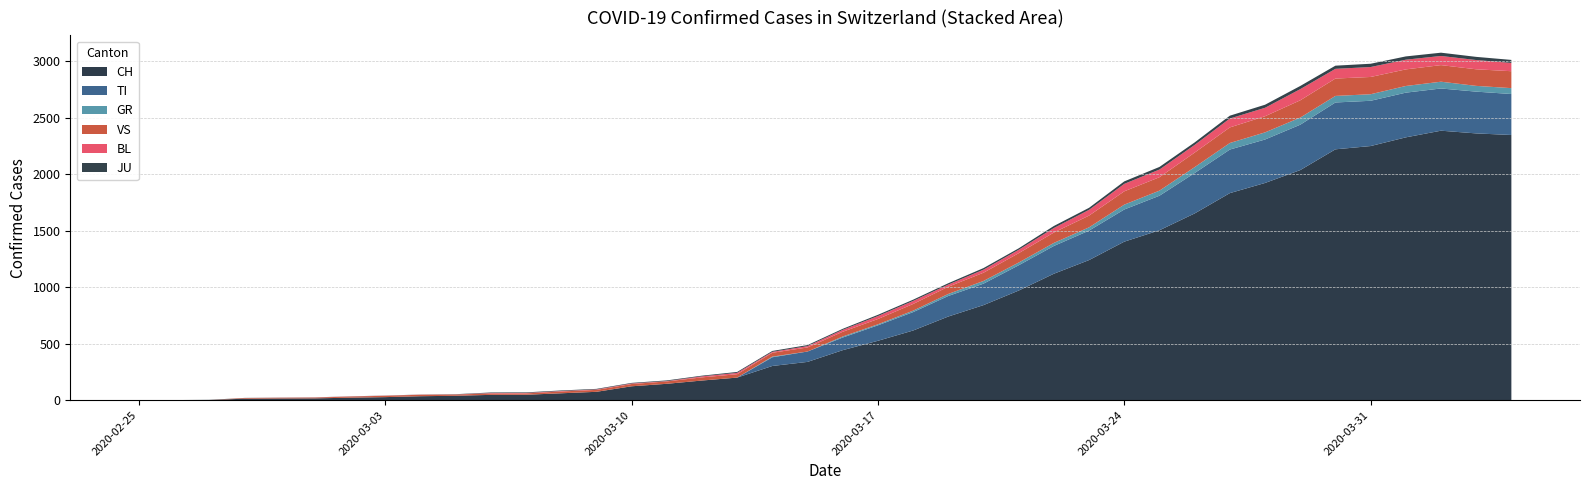

Reading left to right, list all the values displayed in this chart.

CH: 2020-02-25=0	2020-02-26=1	2020-02-27=2	2020-02-28=13	2020-02-29=15	2020-03-01=16	2020-03-02=22	2020-03-03=27	2020-03-04=35	2020-03-05=39	2020-03-06=47	2020-03-07=48	2020-03-08=61	2020-03-09=74	2020-03-10=123	2020-03-11=145	2020-03-12=174	2020-03-13=200	2020-03-14=303	2020-03-15=339	2020-03-16=443	2020-03-17=526	2020-03-18=617	2020-03-19=741	2020-03-20=842	2020-03-21=971	2020-03-22=1120	2020-03-23=1241	2020-03-24=1404	2020-03-25=1505	2020-03-26=1654	2020-03-27=1834	2020-03-28=1924	2020-03-29=2038	2020-03-30=2222	2020-03-31=2251	2020-04-01=2328	2020-04-02=2387	2020-04-03=2363	2020-04-04=2349
TI: 2020-02-25=0	2020-02-26=0	2020-02-27=0	2020-02-28=0	2020-02-29=0	2020-03-01=0	2020-03-02=0	2020-03-03=0	2020-03-04=0	2020-03-05=0	2020-03-06=0	2020-03-07=0	2020-03-08=0	2020-03-09=0	2020-03-10=0	2020-03-11=0	2020-03-12=0	2020-03-13=0	2020-03-14=77	2020-03-15=92	2020-03-16=112	2020-03-17=137	2020-03-18=163	2020-03-19=182	2020-03-20=190	2020-03-21=224	2020-03-22=246	2020-03-23=261	2020-03-24=285	2020-03-25=306	2020-03-26=358	2020-03-27=386	2020-03-28=385	2020-03-29=402	2020-03-30=415	2020-03-31=401	2020-04-01=396	2020-04-02=374	2020-04-03=370	2020-04-04=363
GR: 2020-02-25=0	2020-02-26=0	2020-02-27=0	2020-02-28=0	2020-02-29=0	2020-03-01=0	2020-03-02=0	2020-03-03=0	2020-03-04=0	2020-03-05=0	2020-03-06=0	2020-03-07=0	2020-03-08=0	2020-03-09=0	2020-03-10=0	2020-03-11=0	2020-03-12=0	2020-03-13=0	2020-03-14=6	2020-03-15=0	2020-03-16=9	2020-03-17=9	2020-03-18=13	2020-03-19=18	2020-03-20=24	2020-03-21=24	2020-03-22=27	2020-03-23=29	2020-03-24=43	2020-03-25=45	2020-03-26=52	2020-03-27=58	2020-03-28=63	2020-03-29=63	2020-03-30=58	2020-03-31=58	2020-04-01=59	2020-04-02=60	2020-04-03=51	2020-04-04=52
VS: 2020-02-25=0	2020-02-26=0	2020-02-27=0	2020-02-28=6	2020-02-29=6	2020-03-01=7	2020-03-02=10	2020-03-03=12	2020-03-04=13	2020-03-05=11	2020-03-06=12	2020-03-07=12	2020-03-08=16	2020-03-09=17	2020-03-10=20	2020-03-11=21	2020-03-12=28	2020-03-13=30	2020-03-14=34	2020-03-15=36	2020-03-16=42	2020-03-17=47	2020-03-18=59	2020-03-19=64	2020-03-20=73	2020-03-21=83	2020-03-22=92	2020-03-23=104	2020-03-24=118	2020-03-25=119	2020-03-26=129	2020-03-27=138	2020-03-28=143	2020-03-29=153	2020-03-30=154	2020-03-31=153	2020-04-01=147	2020-04-02=147	2020-04-03=147	2020-04-04=150
JU: 2020-02-25=0	2020-02-26=0	2020-02-27=1	2020-02-28=1	2020-02-29=1	2020-03-01=1	2020-03-02=1	2020-03-03=1	2020-03-04=1	2020-03-05=2	2020-03-06=5	2020-03-07=5	2020-03-08=5	2020-03-09=5	2020-03-10=5	2020-03-11=6	2020-03-12=6	2020-03-13=8	2020-03-14=8	2020-03-15=9	2020-03-16=9	2020-03-17=11	2020-03-18=11	2020-03-19=12	2020-03-20=14	2020-03-21=13	2020-03-22=18	2020-03-23=18	2020-03-24=22	2020-03-25=23	2020-03-26=22	2020-03-27=25	2020-03-28=27	2020-03-29=28	2020-03-30=28	2020-03-31=29	2020-04-01=29	2020-04-02=29	2020-04-03=28	2020-04-04=27
BL: 2020-02-25=0	2020-02-26=0	2020-02-27=0	2020-02-28=0	2020-02-29=1	2020-03-01=1	2020-03-02=1	2020-03-03=1	2020-03-04=1	2020-03-05=1	2020-03-06=4	2020-03-07=4	2020-03-08=4	2020-03-09=4	2020-03-10=5	2020-03-11=3	2020-03-12=9	2020-03-13=12	2020-03-14=8	2020-03-15=12	2020-03-16=17	2020-03-17=26	2020-03-18=27	2020-03-19=19	2020-03-20=27	2020-03-21=30	2020-03-22=40	2020-03-23=51	2020-03-24=66	2020-03-25=68	2020-03-26=68	2020-03-27=79	2020-03-28=75	2020-03-29=99	2020-03-30=86	2020-03-31=88	2020-04-01=86	2020-04-02=81	2020-04-03=82	2020-04-04=73